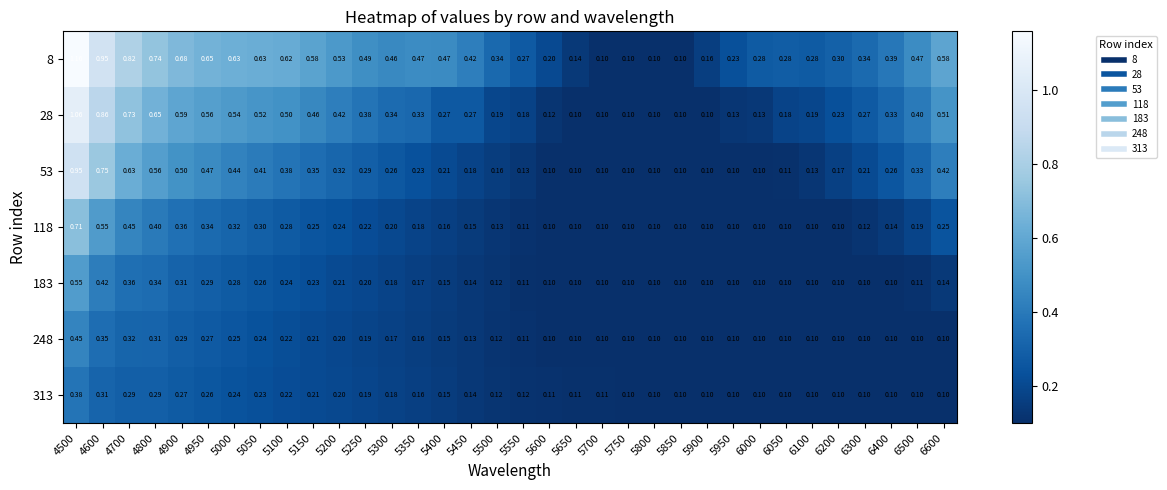

Is the value of 8 at 5250 greater than the value of 28 at 6500?

Yes